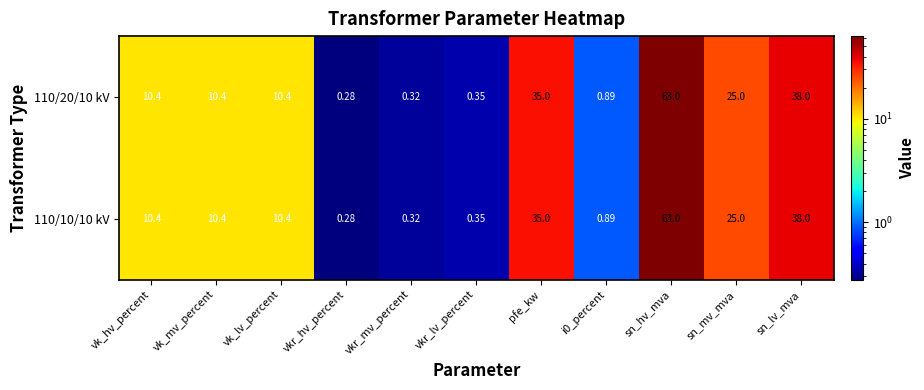

Where is 110/10/10 kV nearest to the value 31?

pfe_kw